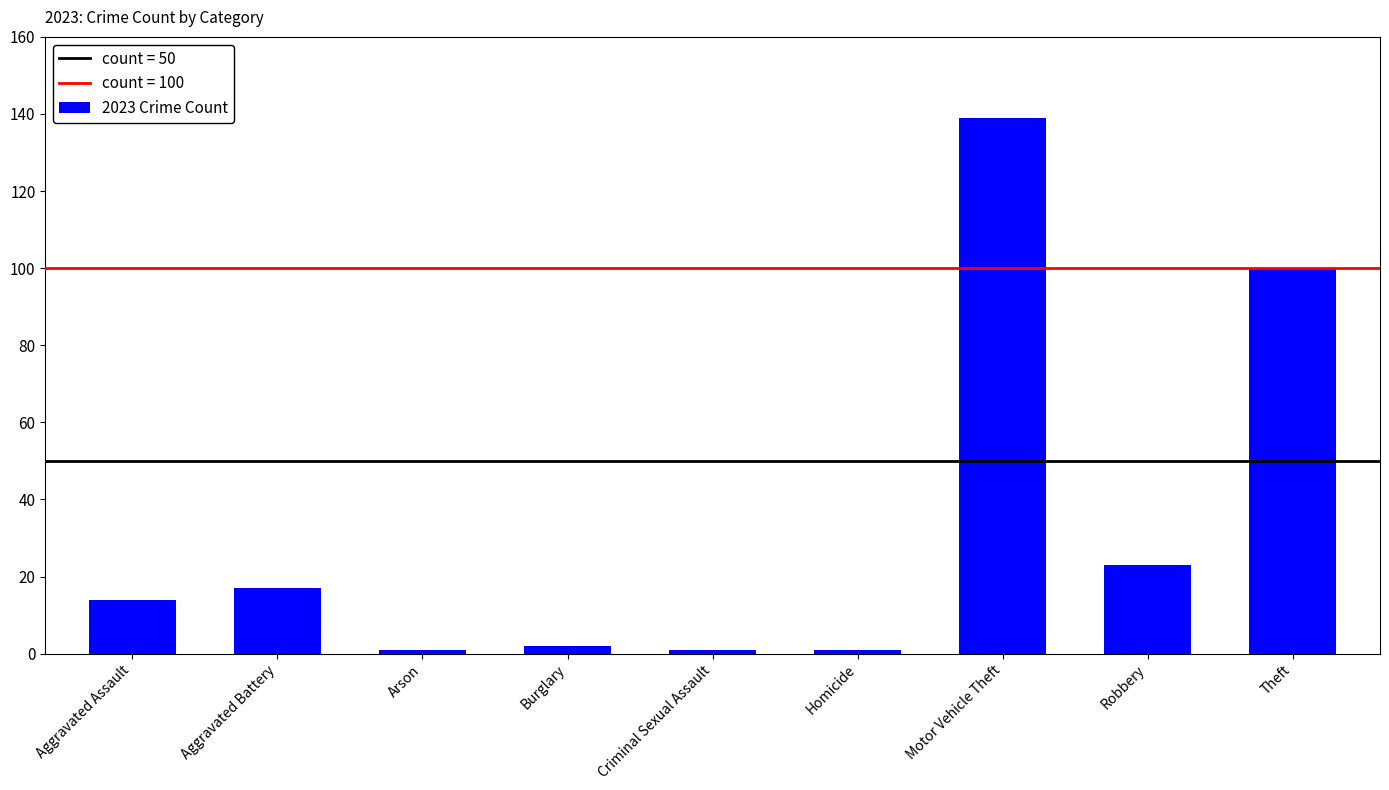

What is the label of the 1st bar from the right?

Theft